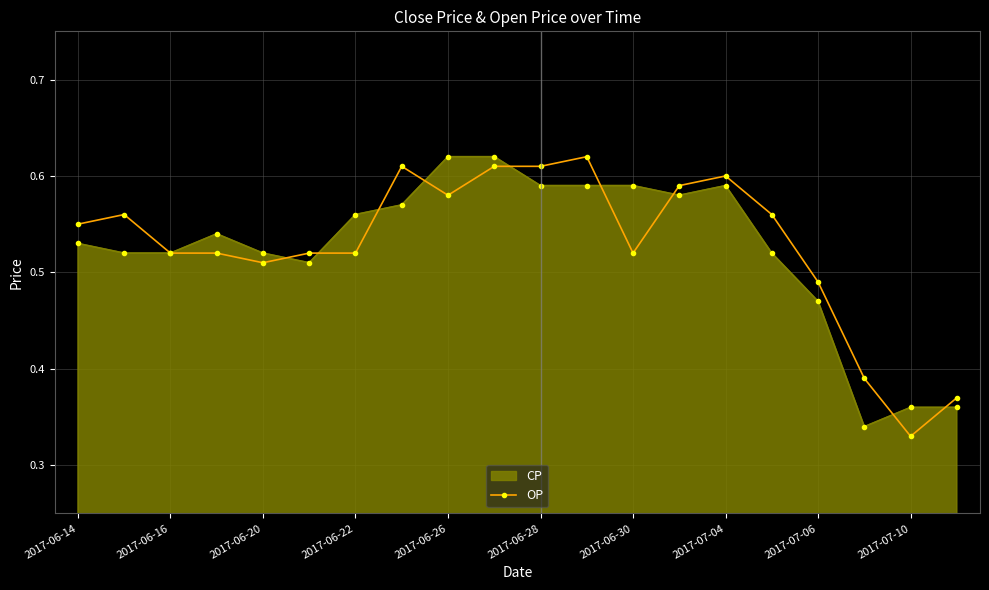

At how many categories does at least one series exceed 0?

20